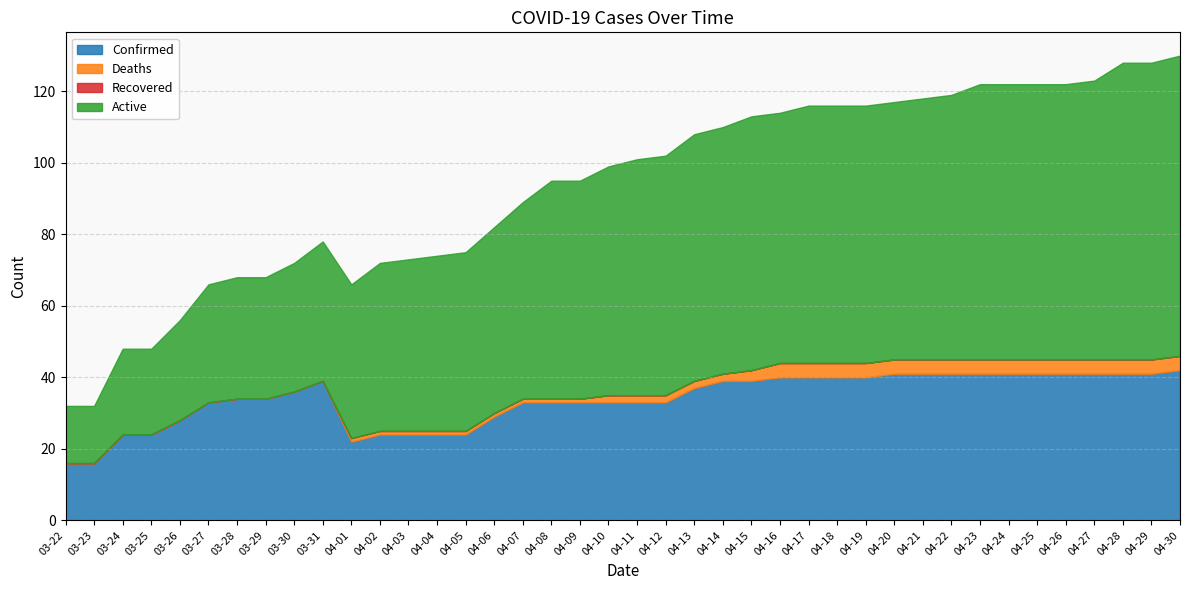

What is the spread (max minus min) of values at 04-08?

61